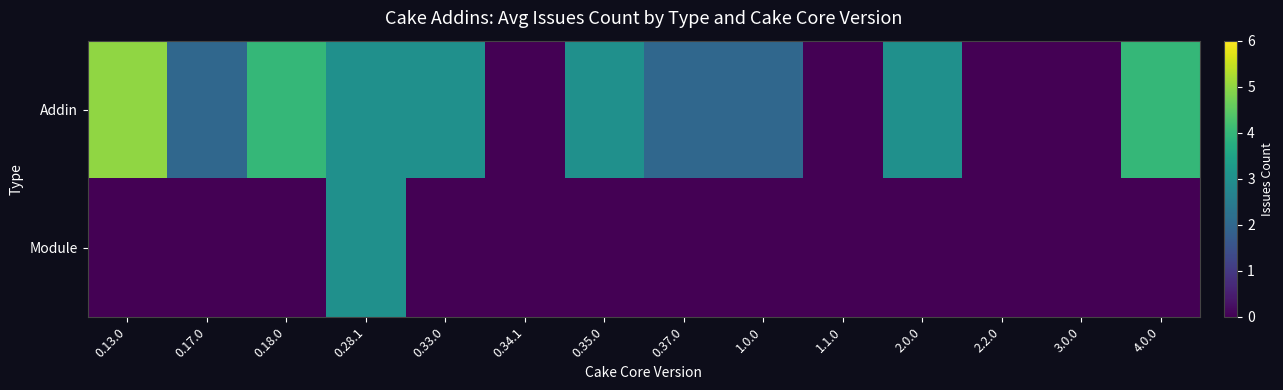

List the series in order of their overall mean, lowest first.

Module, Addin